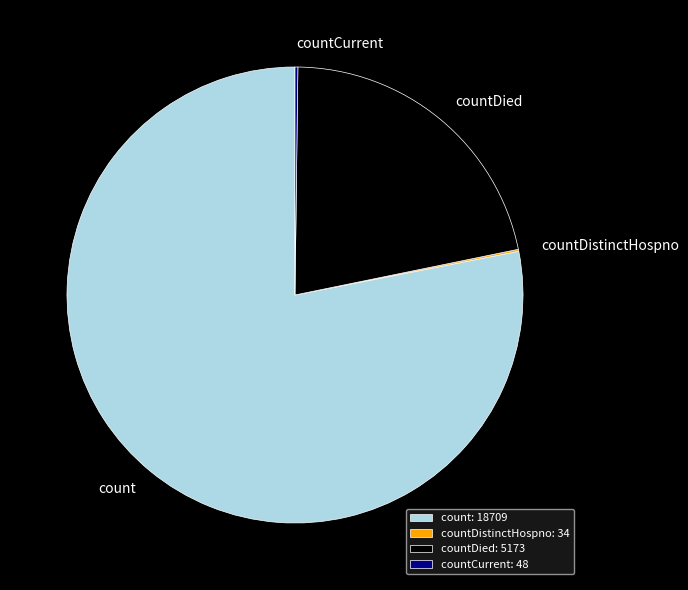

Is there a majority slice in this chart?

Yes